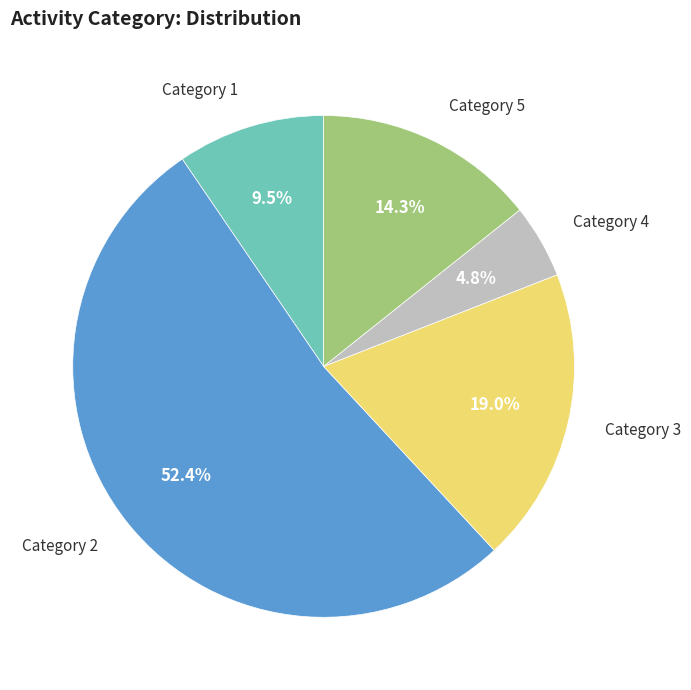

Which slice is the smallest?

Category 4